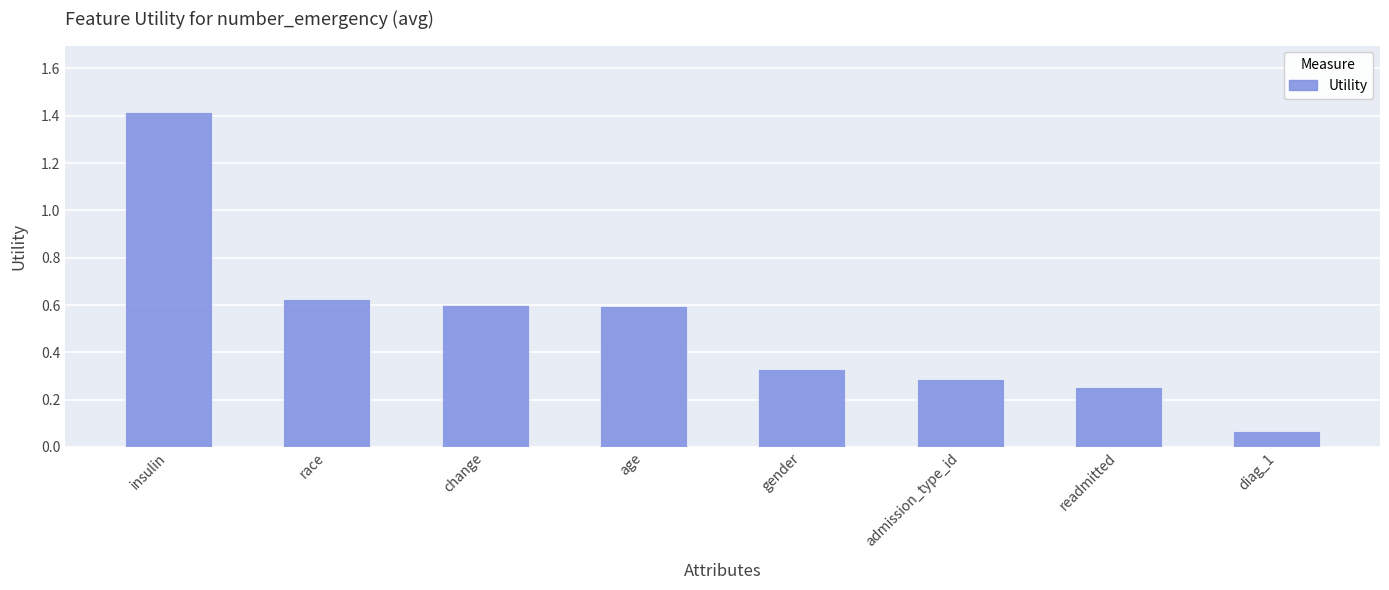

The chart shows a value of 1.0 at race. True or false?

False